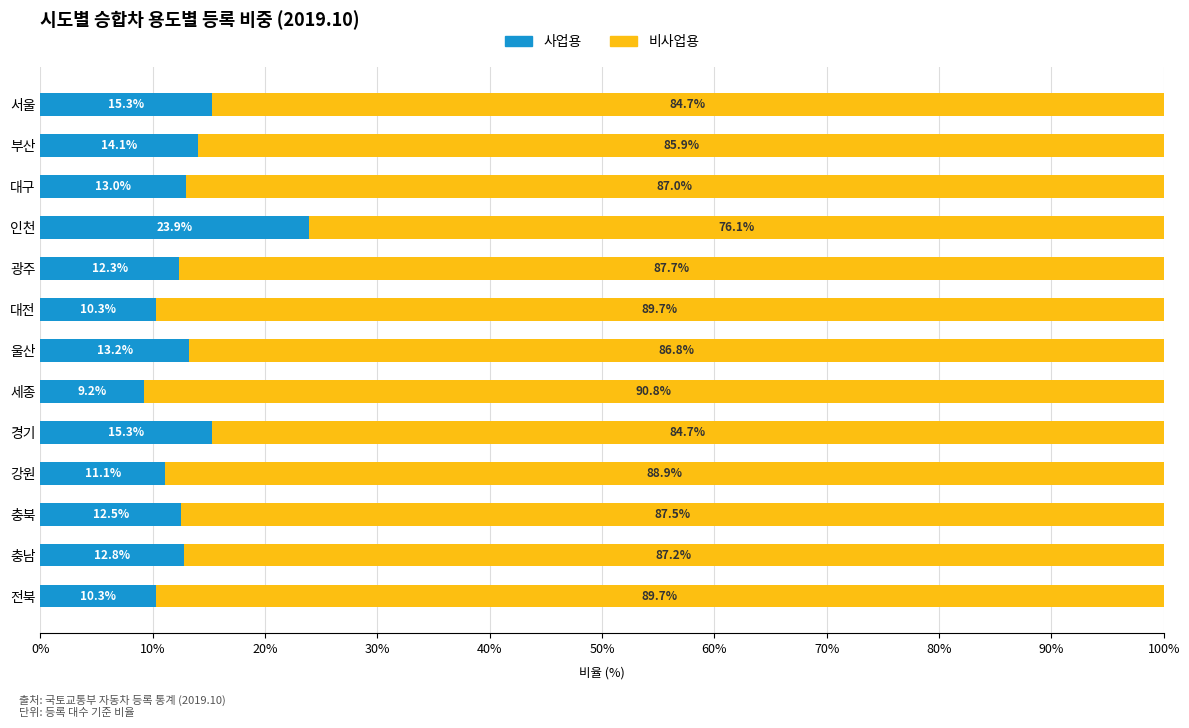

What is the total value across all series at 세종?

100.0